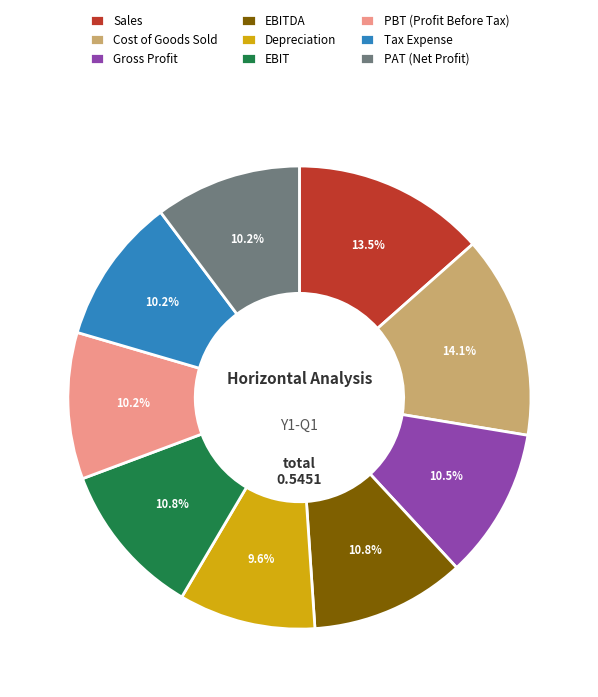

Does any single category account for the majority?

No